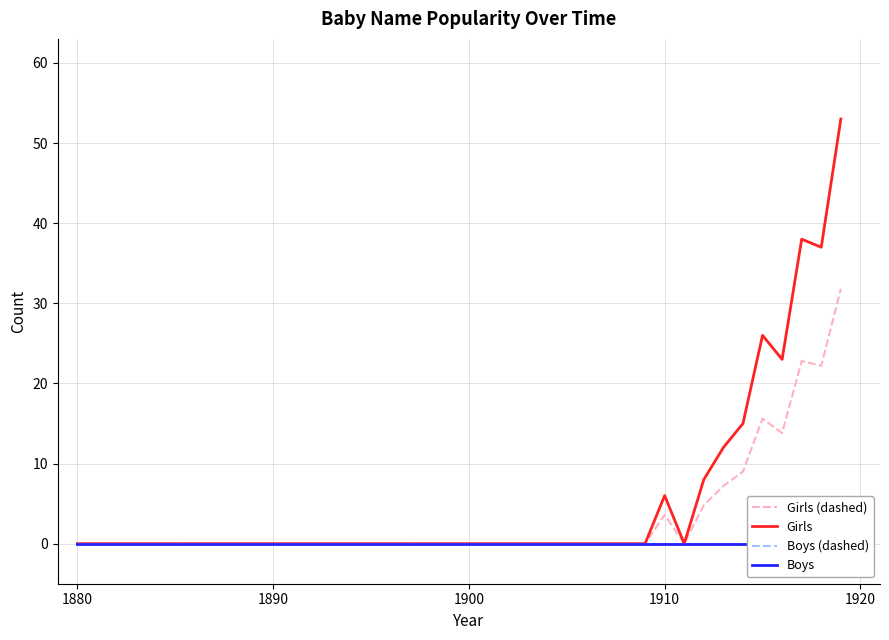

At how many categories does at least one series exceed 37?

2